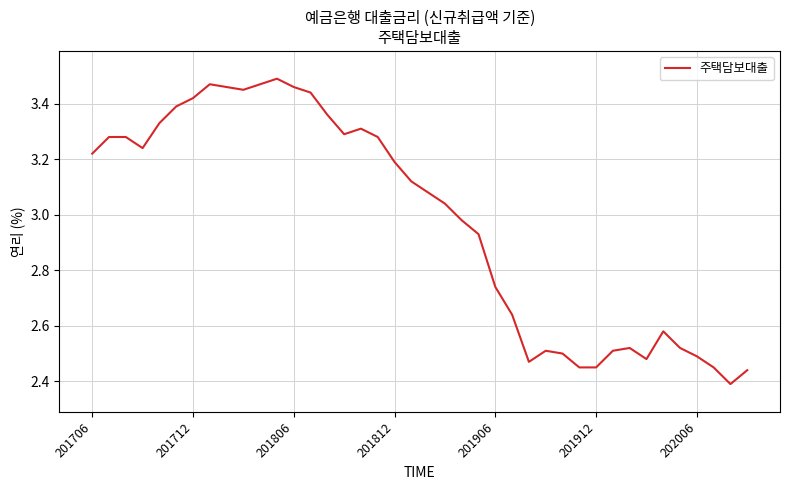

What is the difference between the maximum and minimum values?

1.1